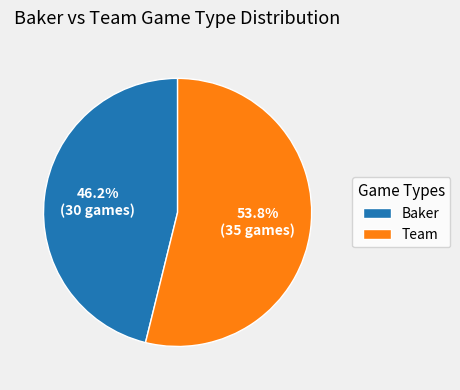

To the nearest percent, what is the difference between the largest and smallest slice percentages?

8%